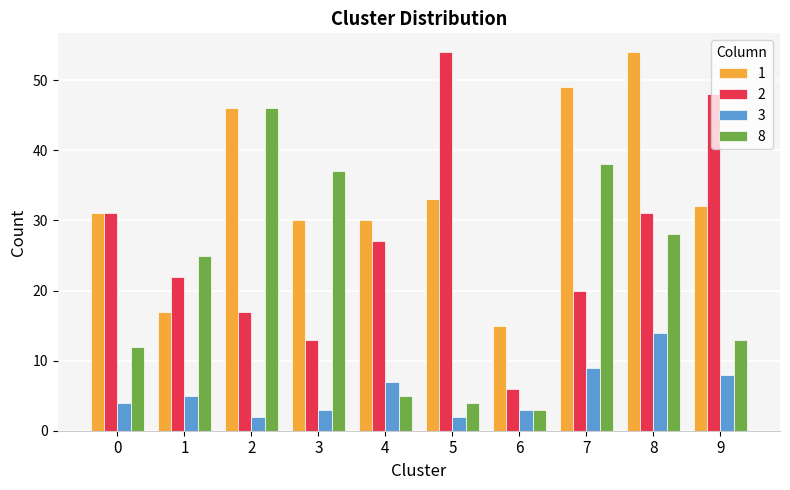

What is the minimum value shown in the chart?

2